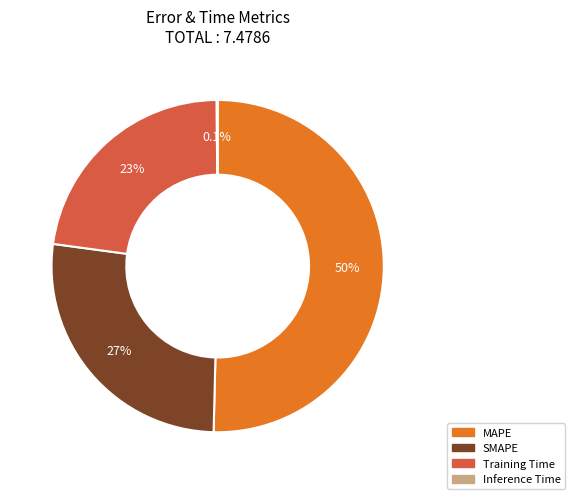

The SMAPE slice represents 27% of the pie. True or false?

True